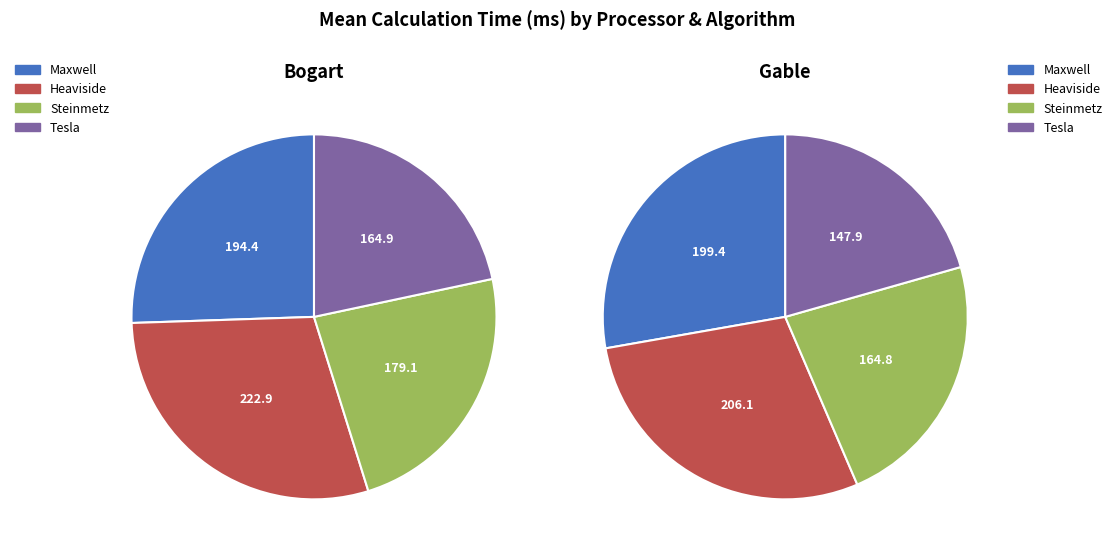

Is there any slice that represents more than half of the pie?

No